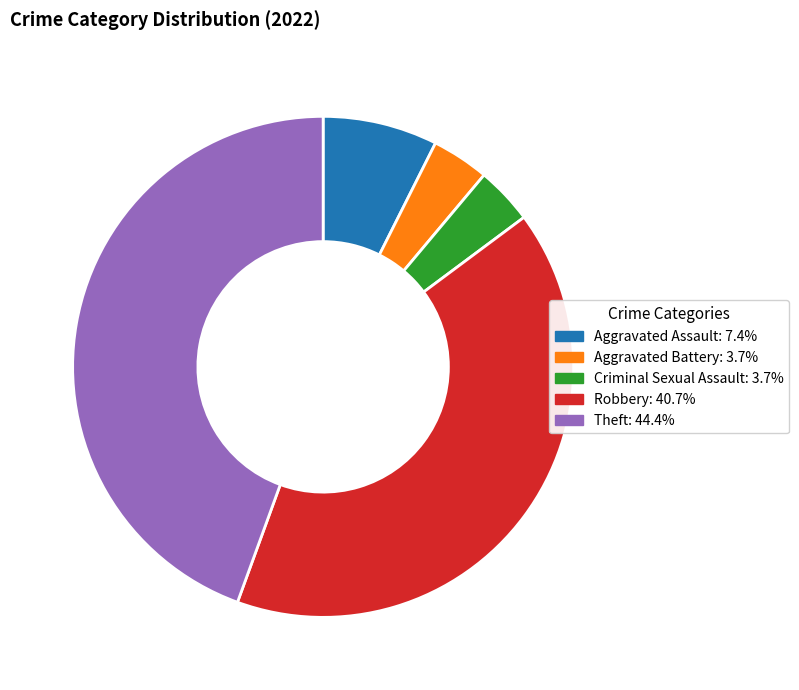

How many slices are in this pie chart?

5